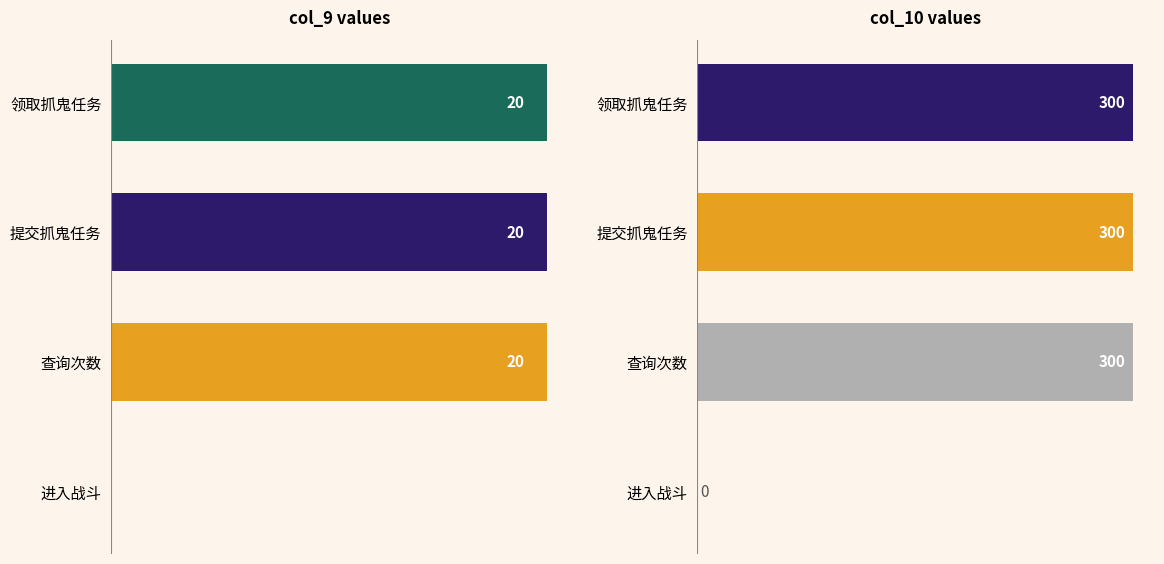

How many data points does each series have?

4